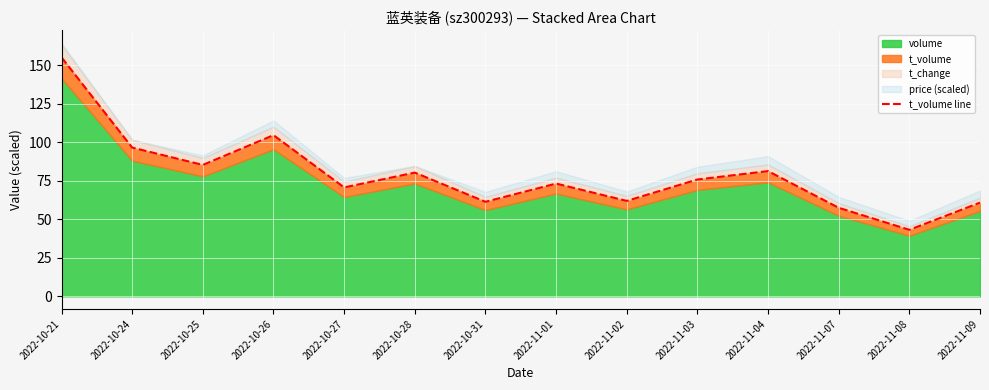

Approximately how many times larger is the value at 2022-11-07 compared to 2022-10-31?

0.9